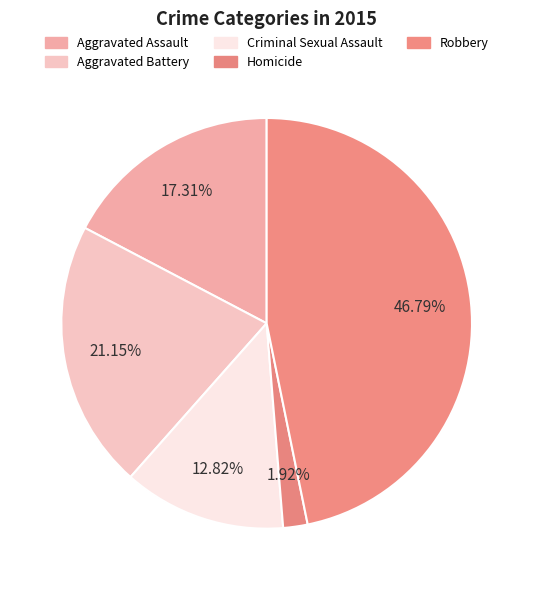

Which slice is the largest?

Robbery